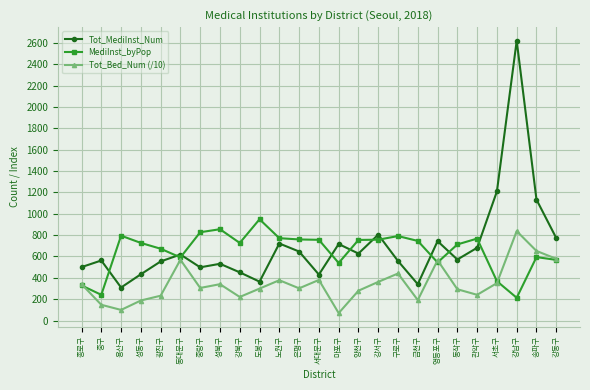

Does the chart display data point markers on the line(s)?

Yes